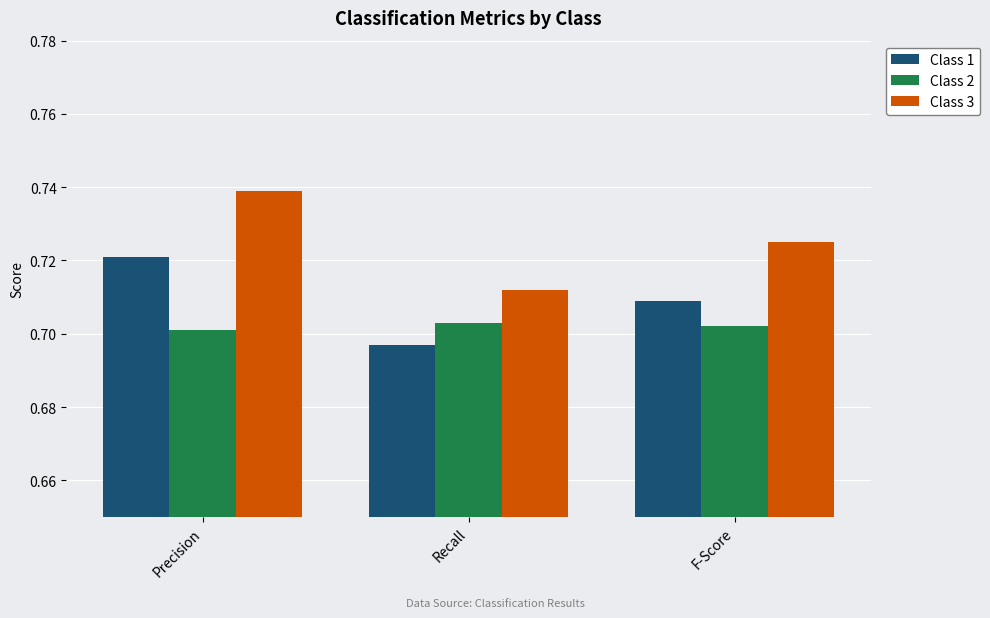

Which series has the largest range (max minus min)?

Class 3